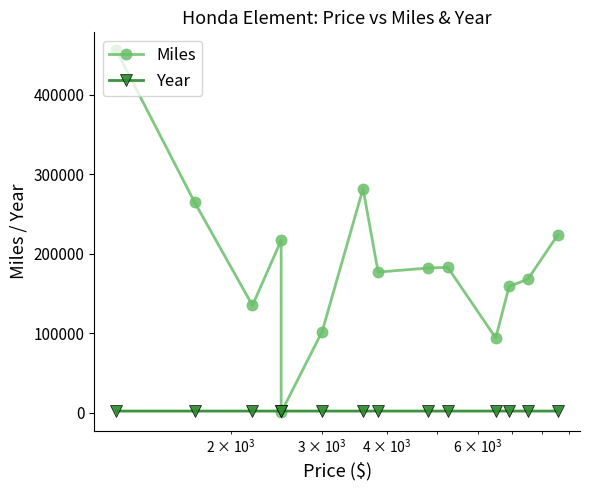

Does the chart display data point markers on the line(s)?

Yes